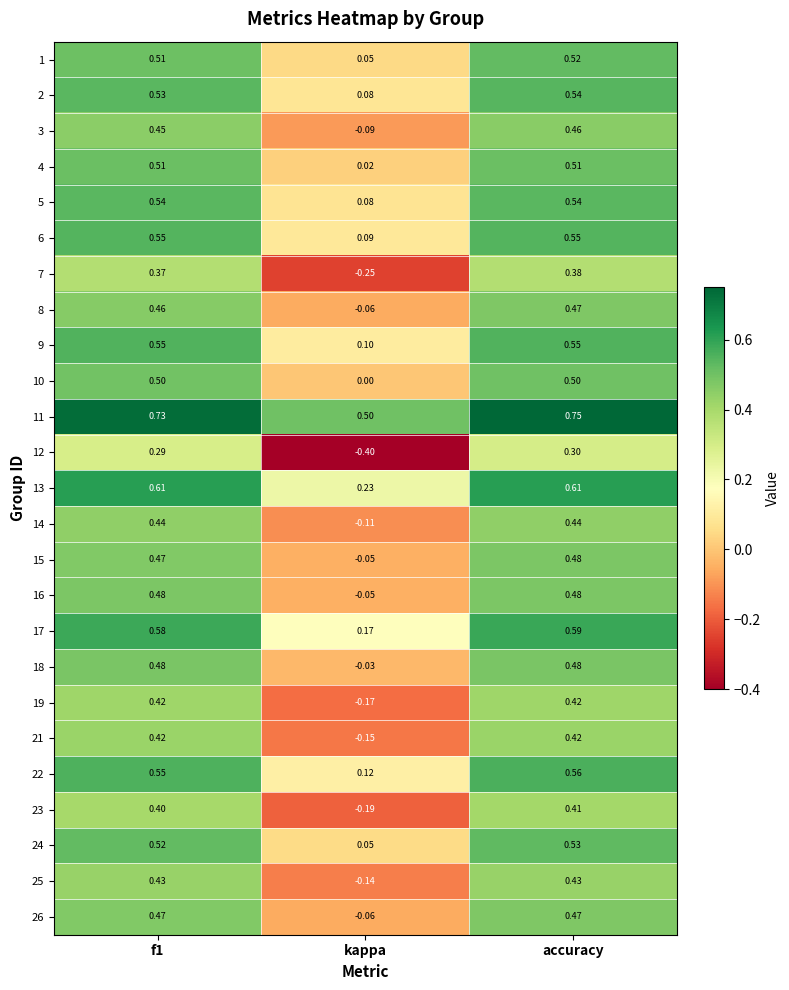

Which category has the lowest value across all series?

kappa